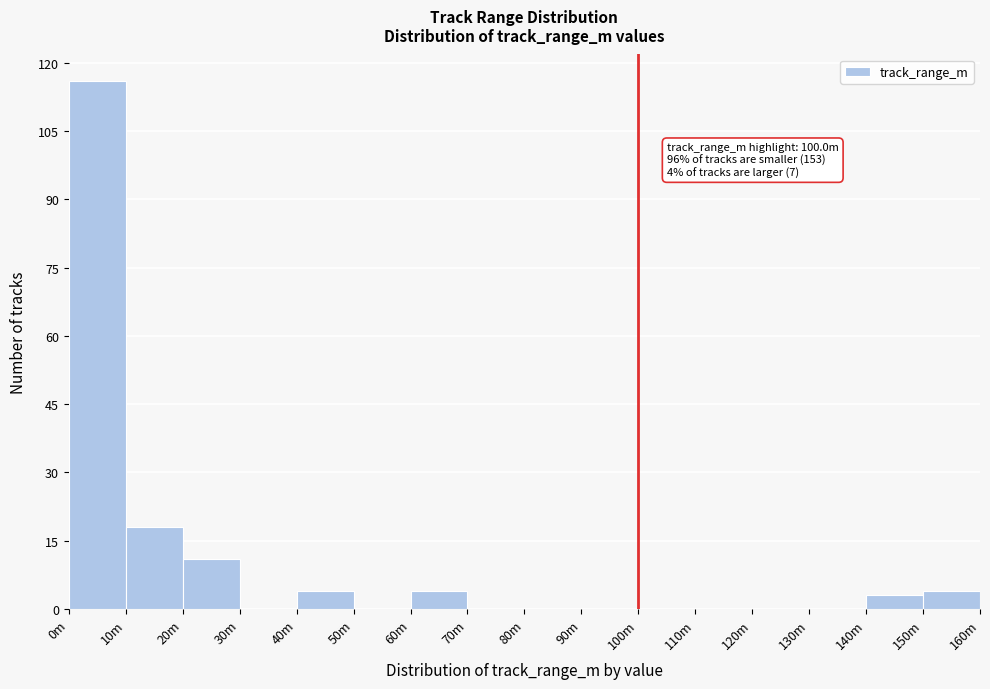

Reading left to right, what are all the values shown in this chart?

0m=116	10m=18	20m=11	30m=0	40m=4	50m=0	60m=4	70m=0	80m=0	90m=0	100m=0	110m=0	120m=0	130m=0	140m=3	150m=4